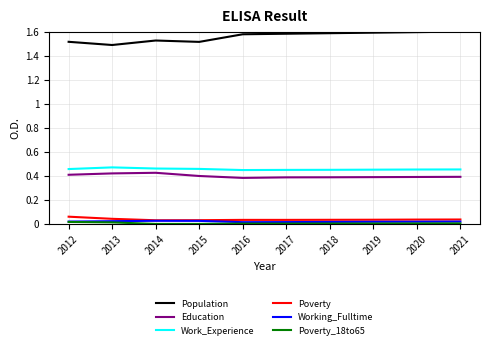

Which series has the largest total across all categories?

Population